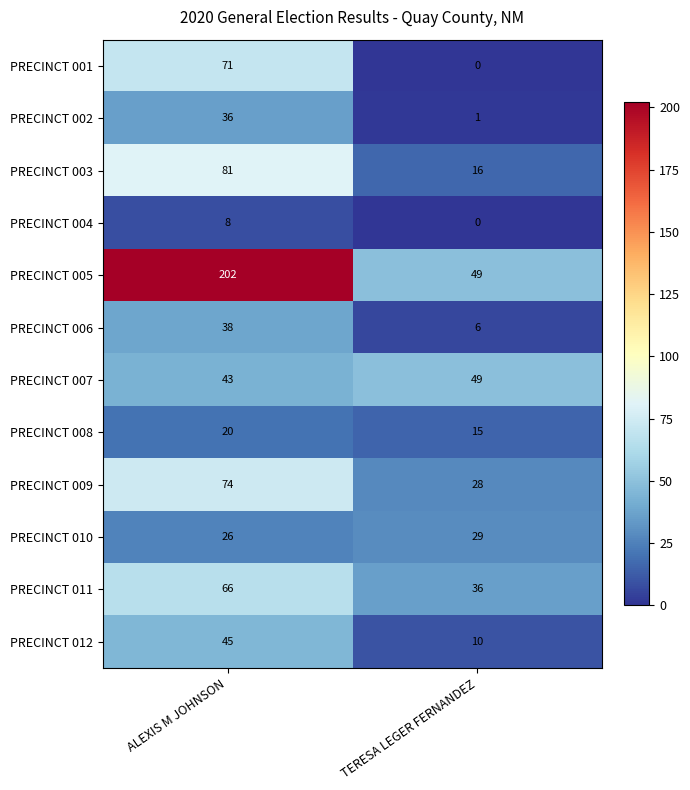

What is the total value across all series at TERESA LEGER FERNANDEZ?

239